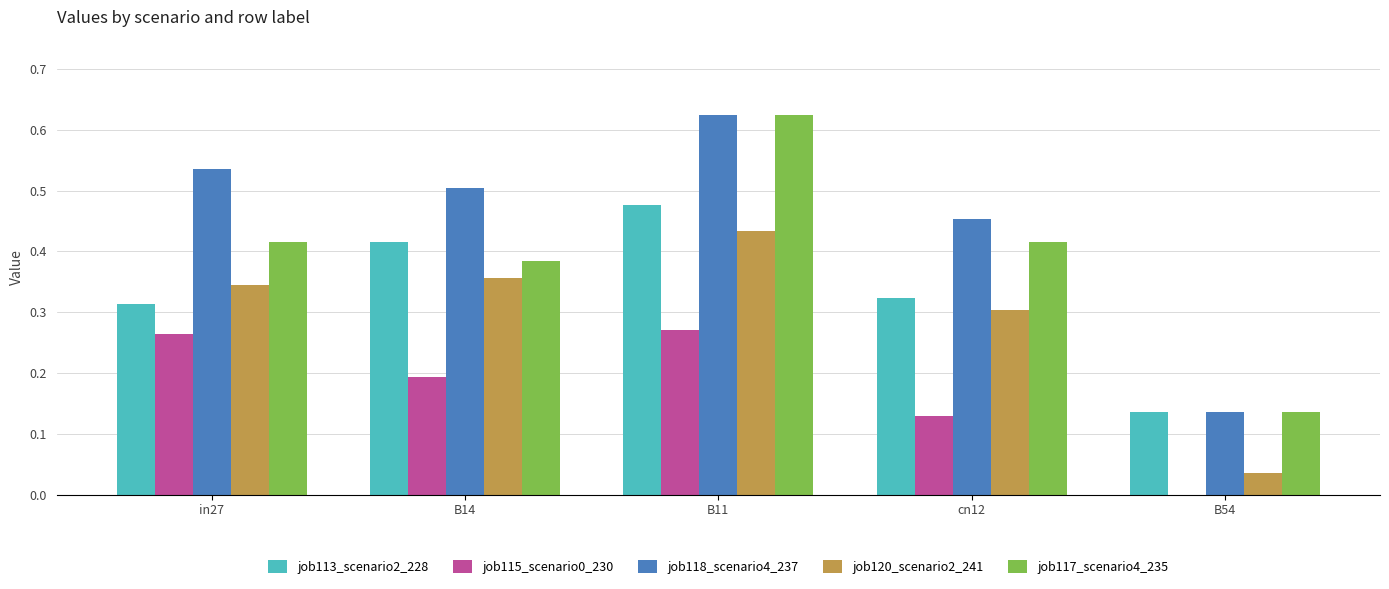

Which series changed the most between B11 and cn12?

job117_scenario4_235